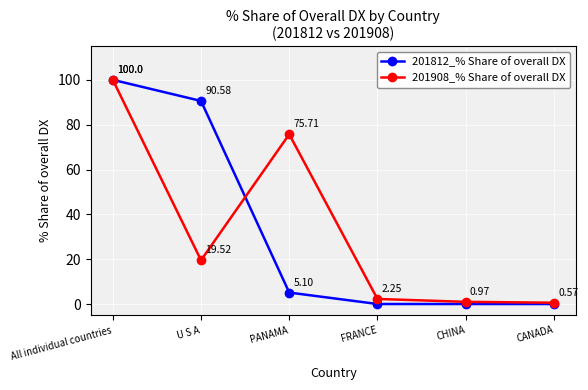

What is the label of the 2nd point from the right?

CHINA